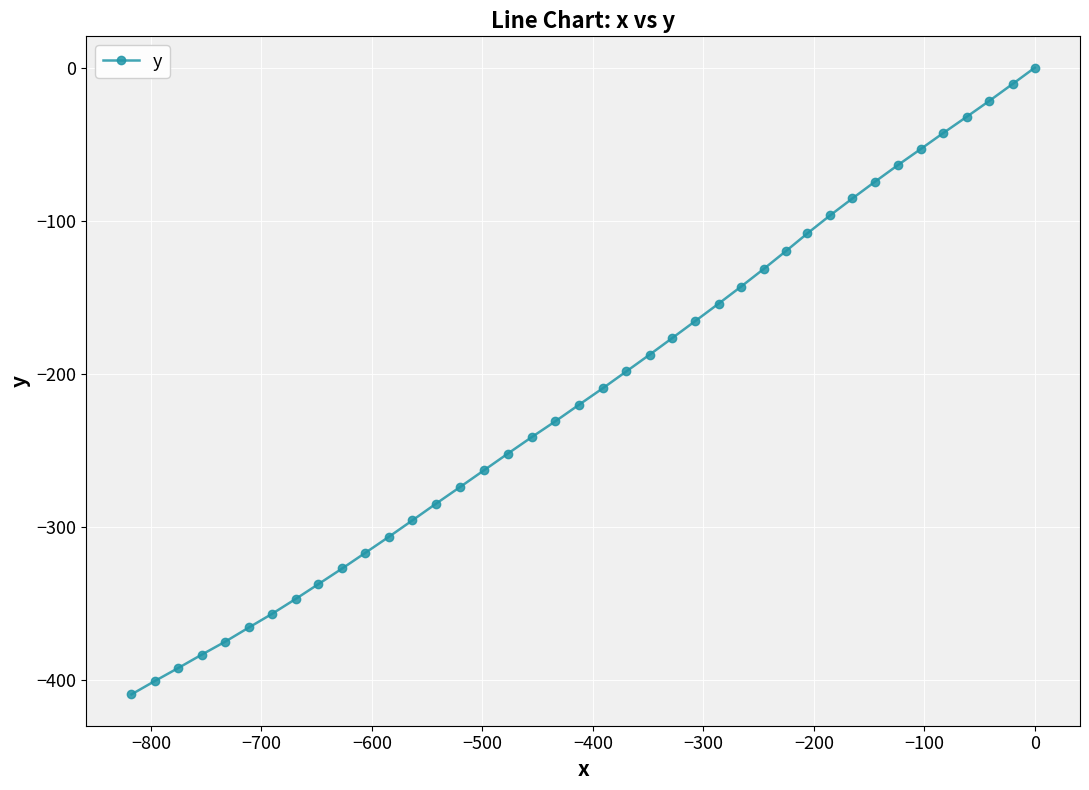

How many distinct data groups are displayed?

1